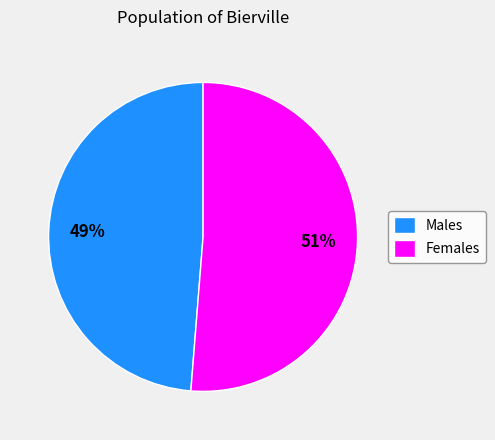

To the nearest percent, what is the average slice percentage?

50%